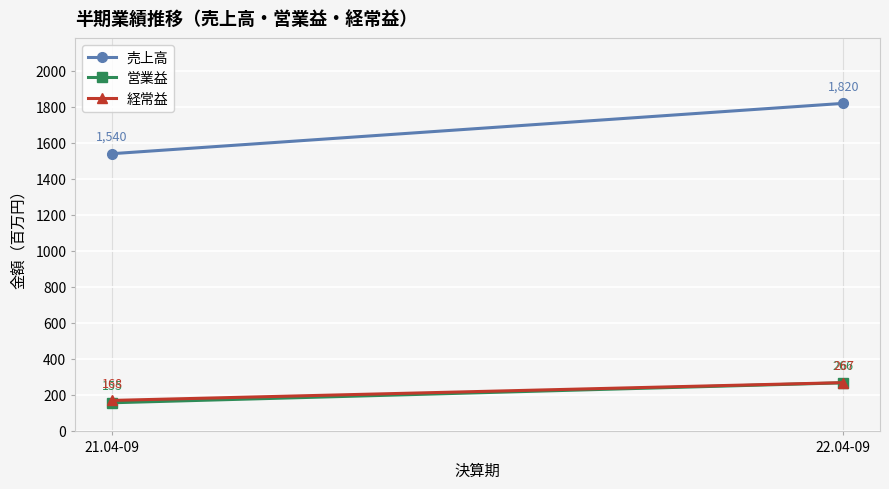

Rank the series by their maximum value, from lowest to highest.

営業益, 経常益, 売上高